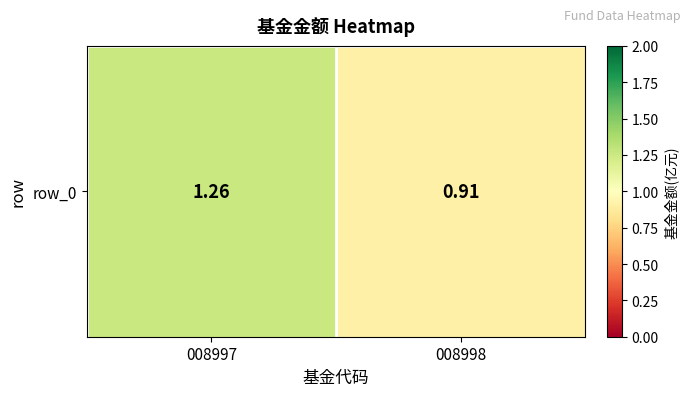

How many distinct data groups are displayed?

1